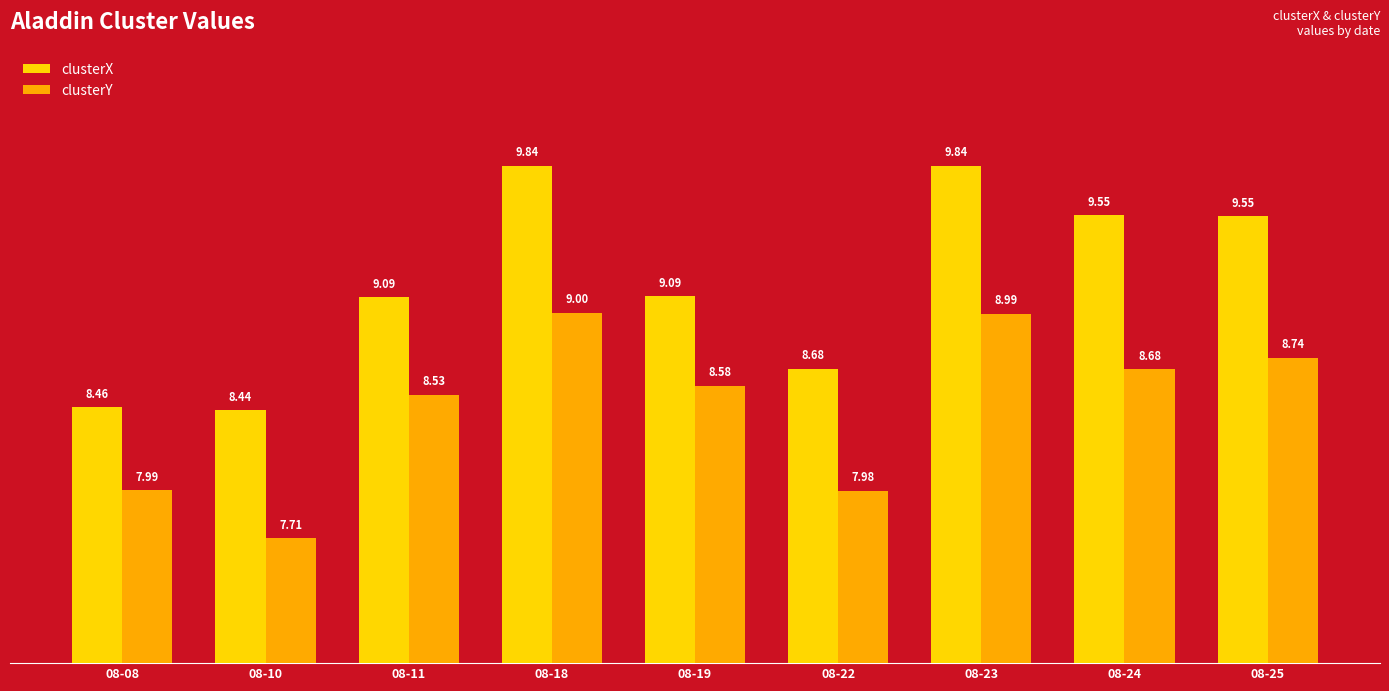

Which series has the widest spread of values?

clusterX